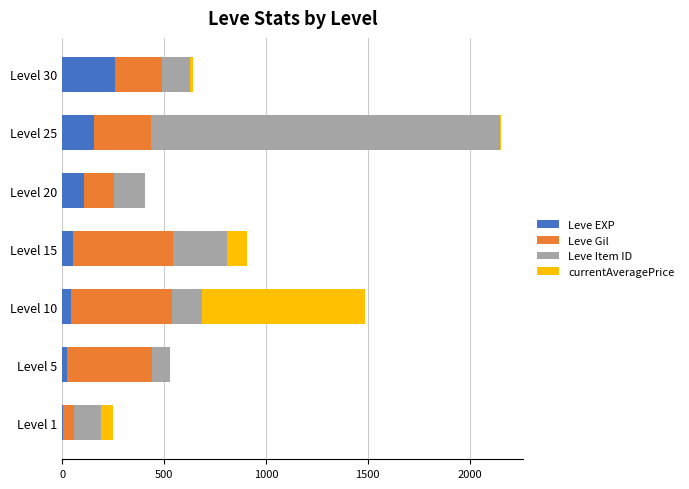

At which category is the sum across all series the highest?

Level 25